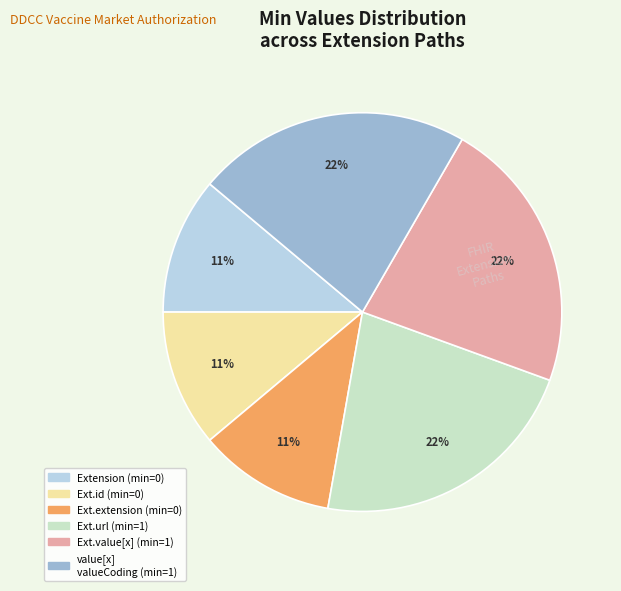

Is there a majority slice in this chart?

No